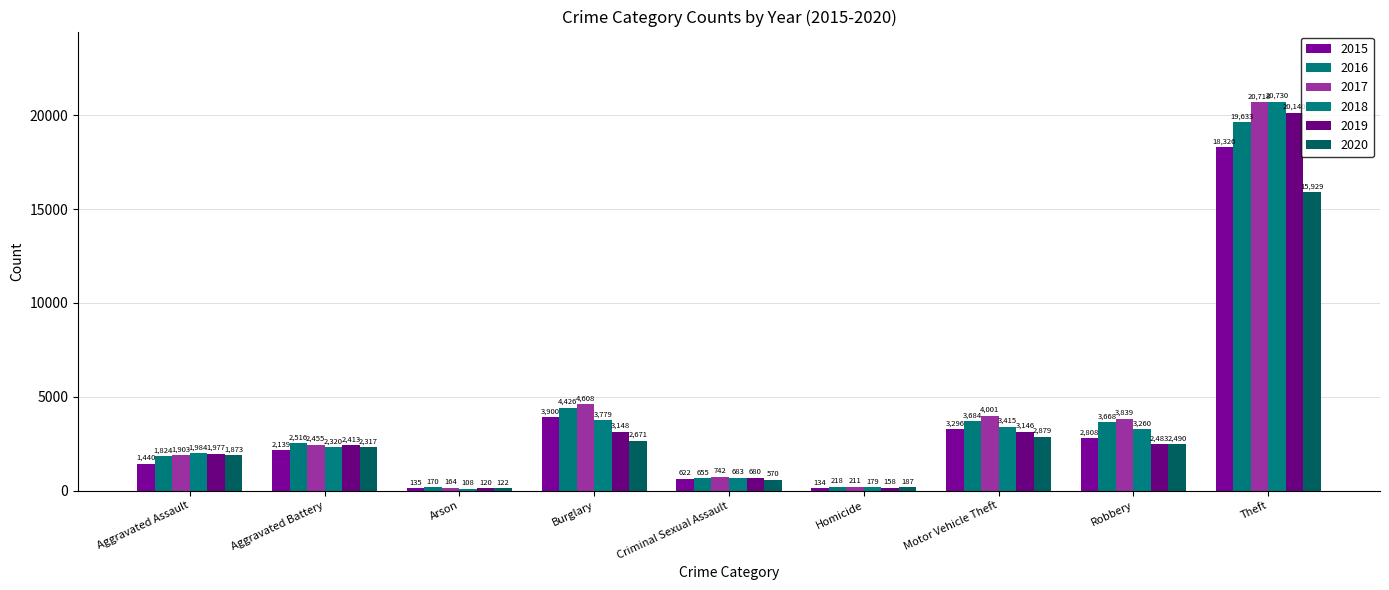

What is the maximum value for 2015?

18326